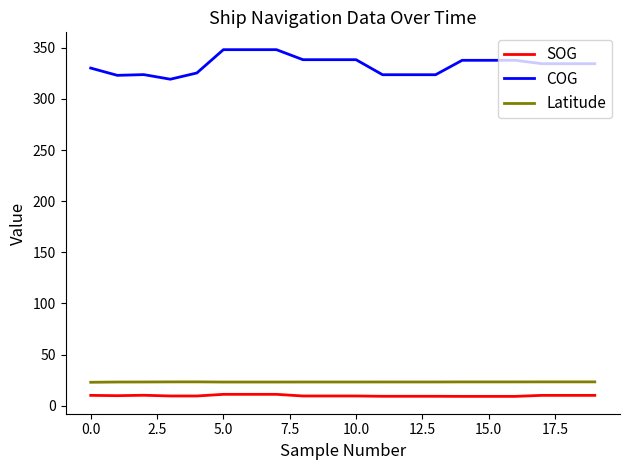

True or false: SOG and COG cross at least once.

False